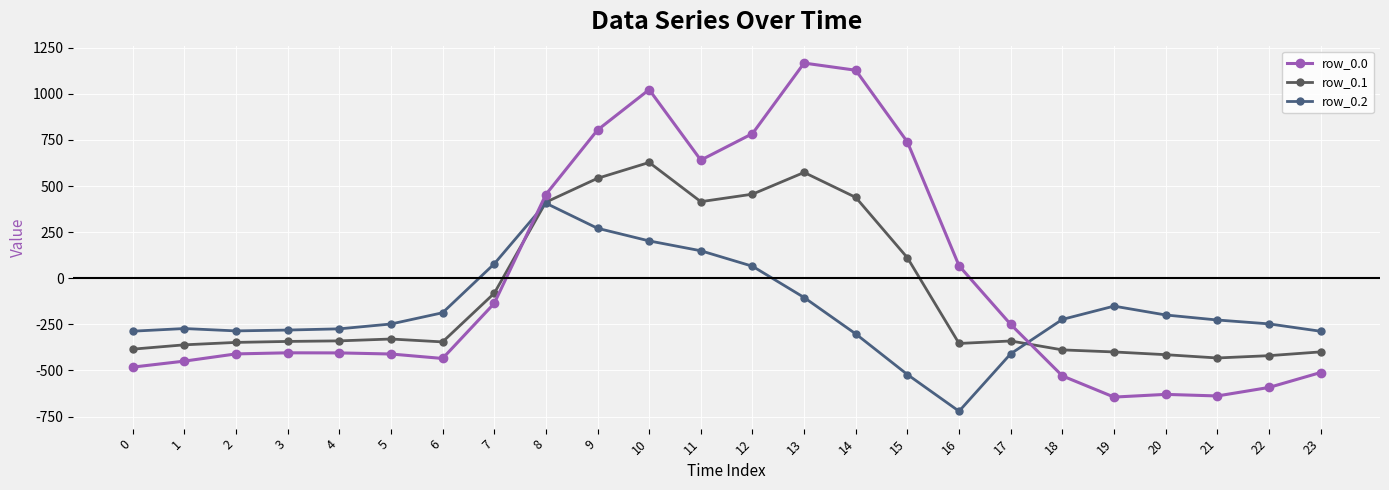

At 1, list the series in order from smallest to largest.

row_0.0, row_0.1, row_0.2